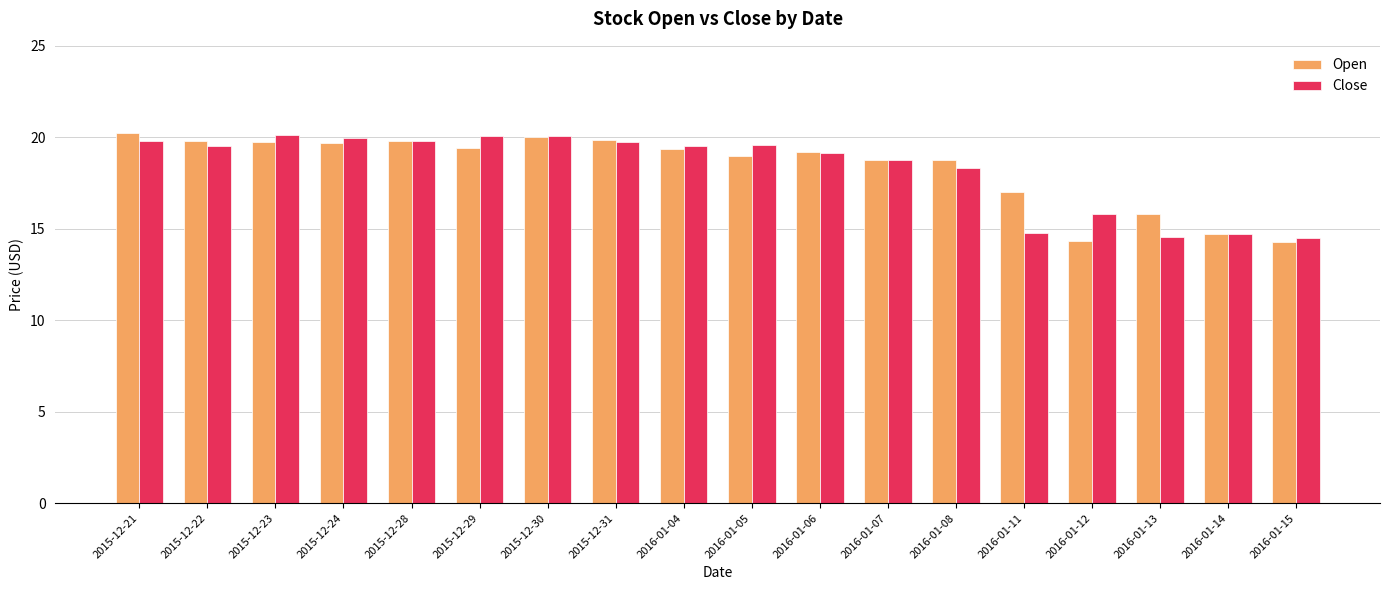

What is the label of the 18th bar from the left?

2016-01-15